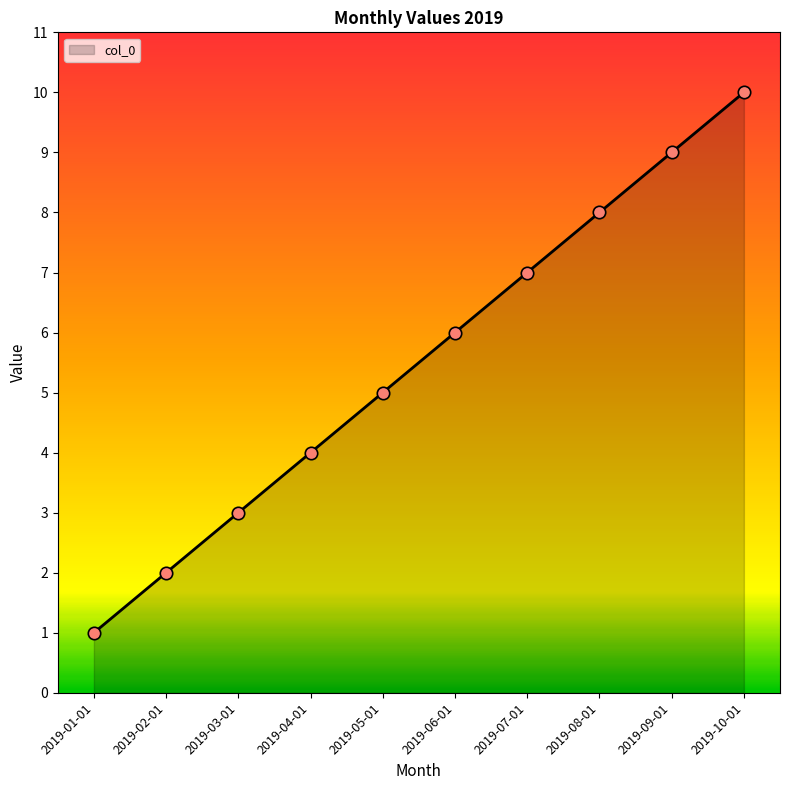

Between 2019-06-01 and 2019-09-01, which is larger?

2019-09-01